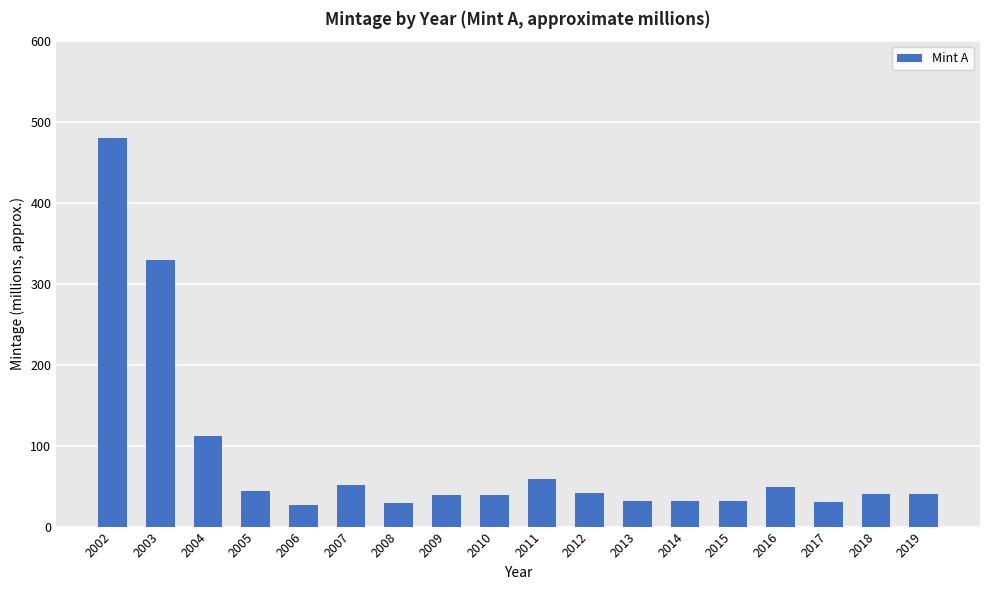

What is the minimum value shown in the chart?

27